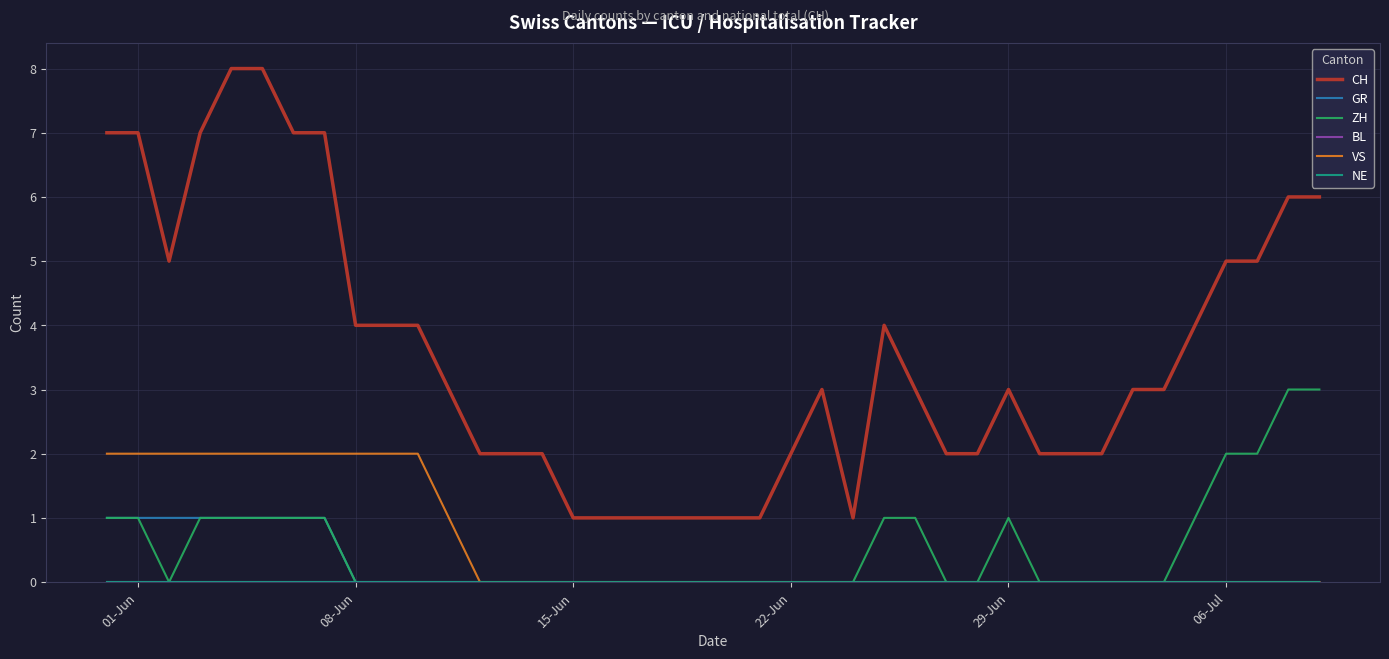

What is the difference between the maximum and second lowest values in the ZH series?

3